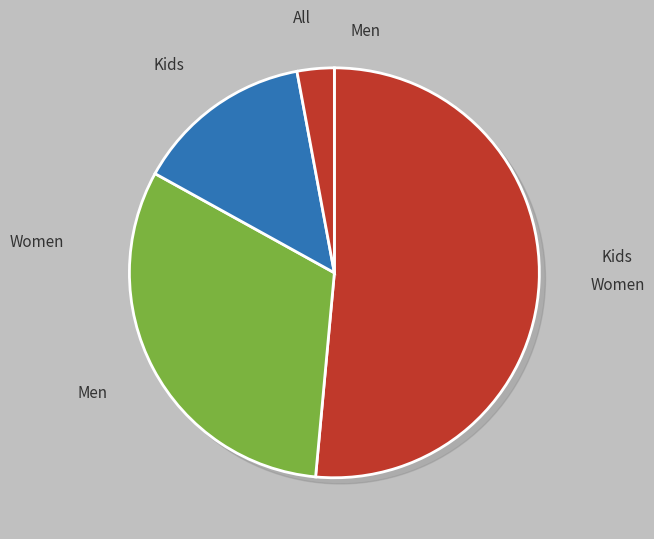

Which category has the smallest portion of the pie?

All